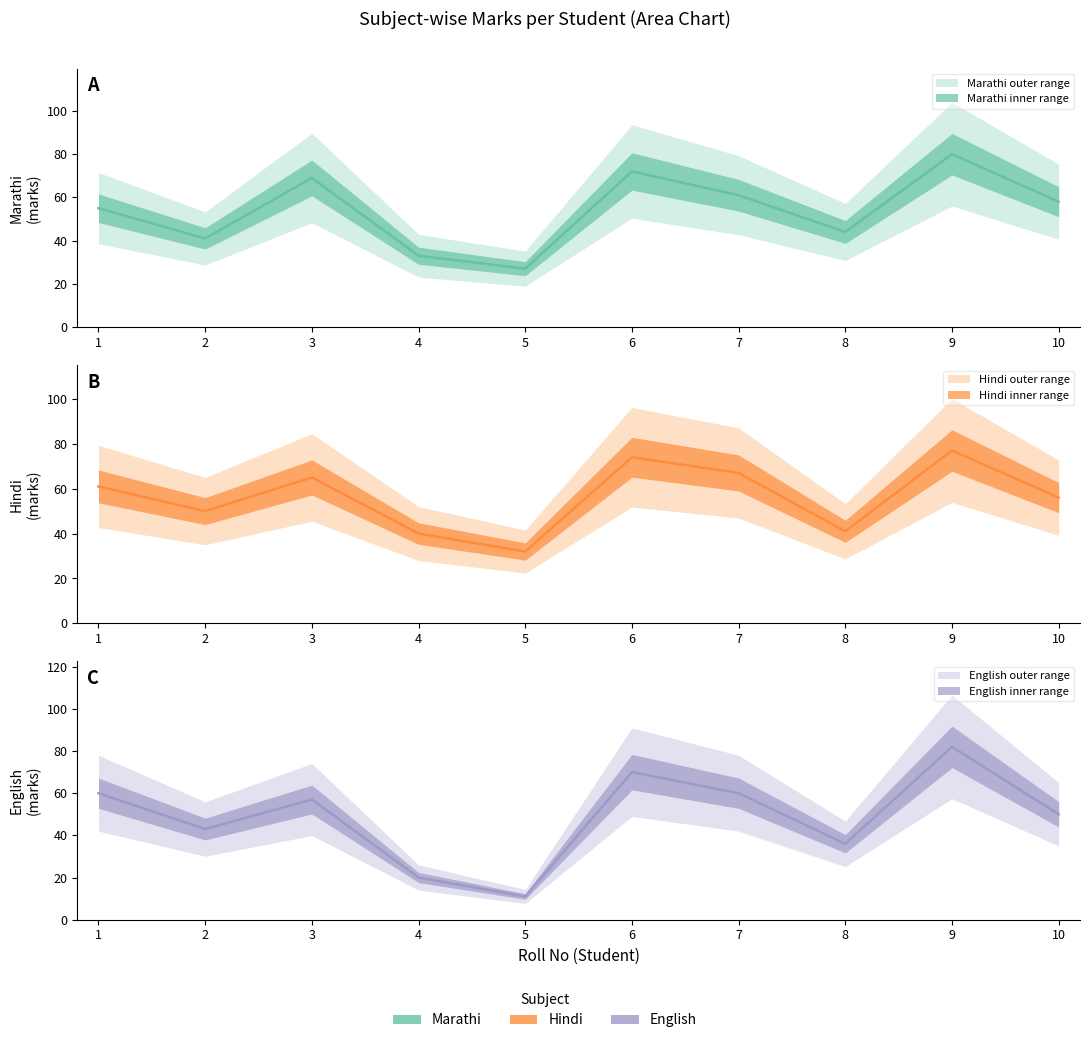

Read the Hindi value at 10, to the nearest 5.

55